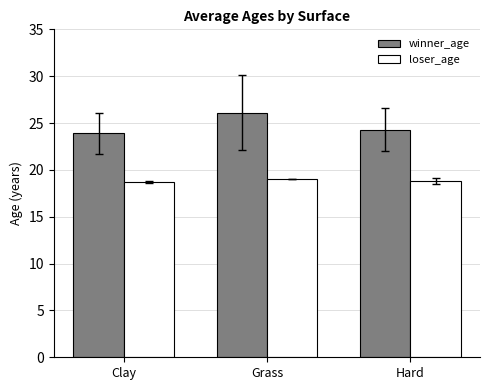

Are the bars grouped side by side (vs. stacked)?

Yes